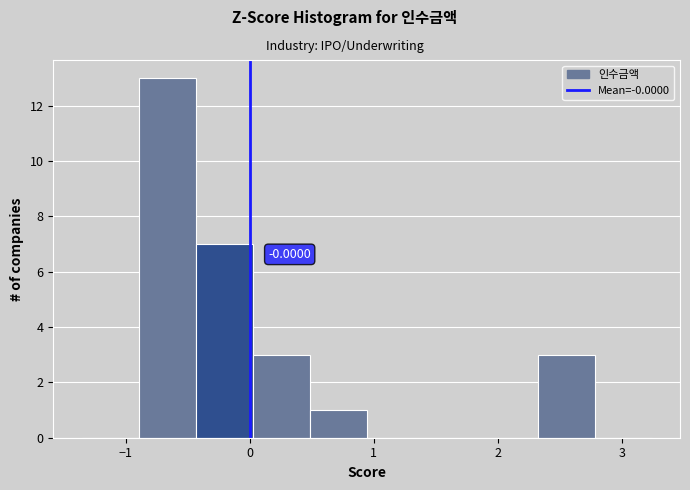

Over which range of the x-axis is the bar tallest?

-0.9 to -0.4